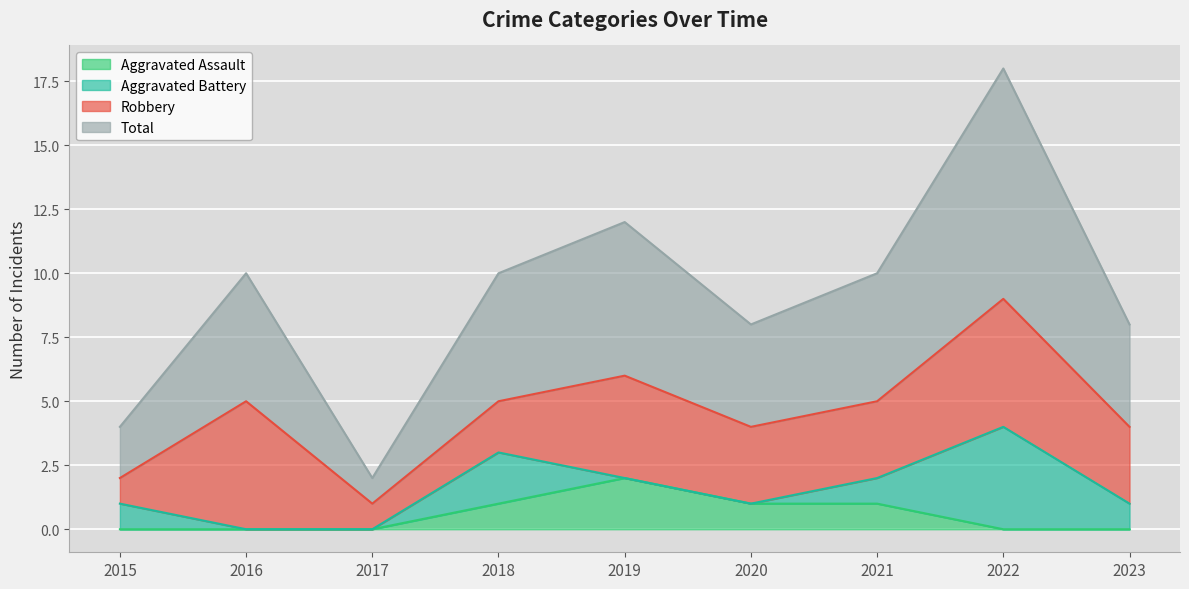

Between 2020 and 2021, which series saw the biggest shift?

Total